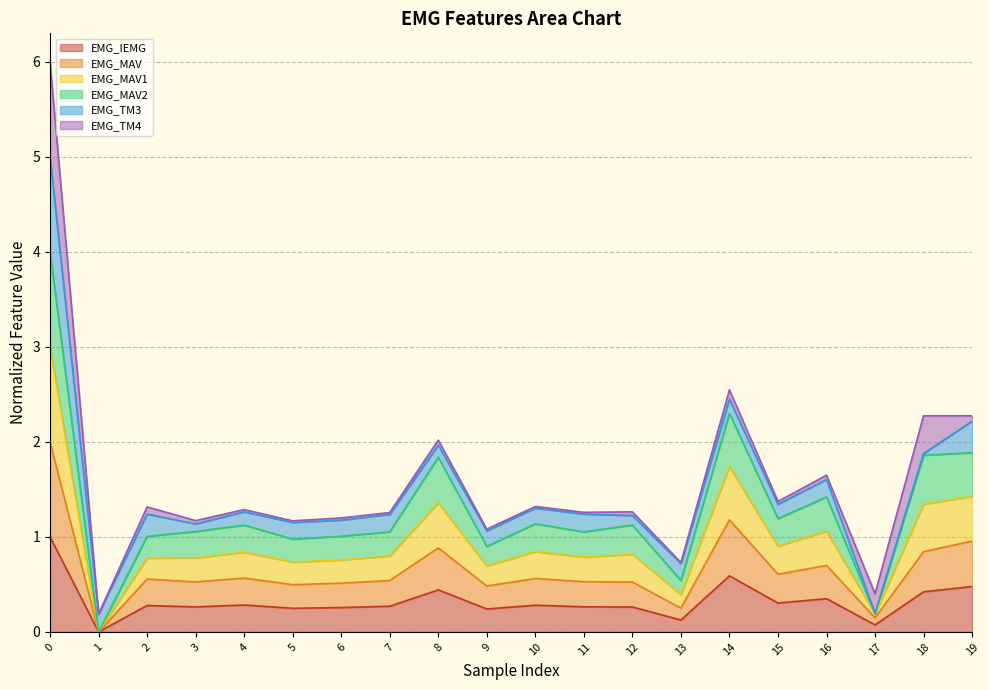

Does the chart display data point markers on the line(s)?

No